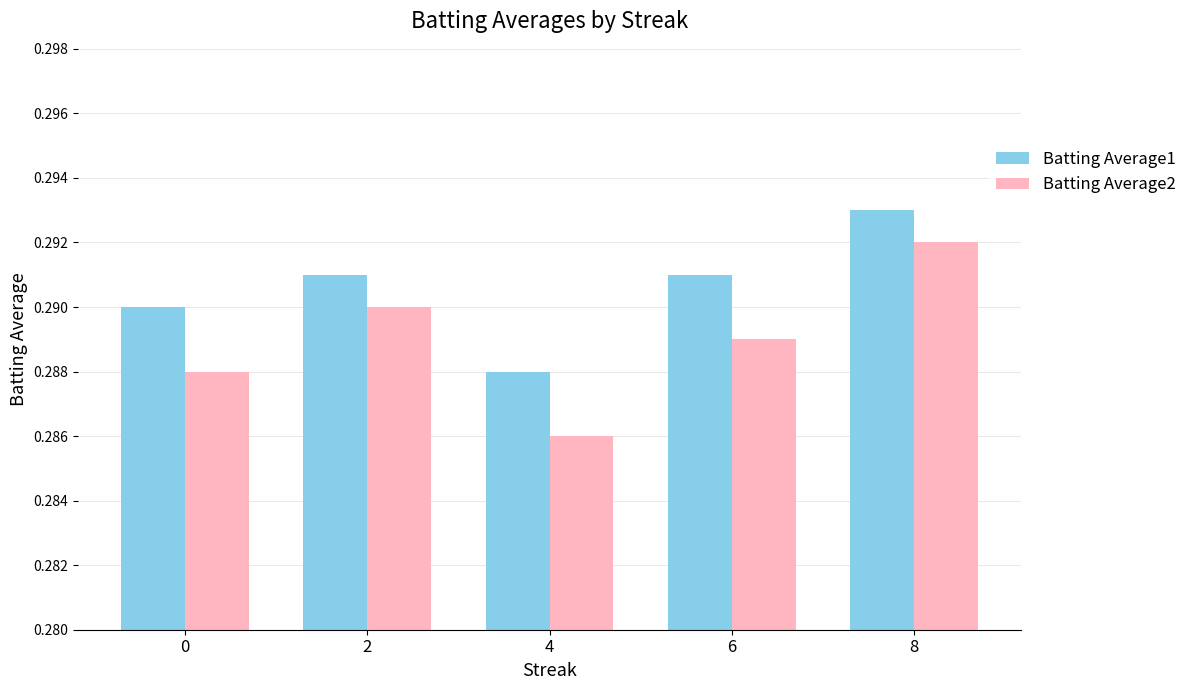

Where is Batting Average2 nearest to the value 0?

4